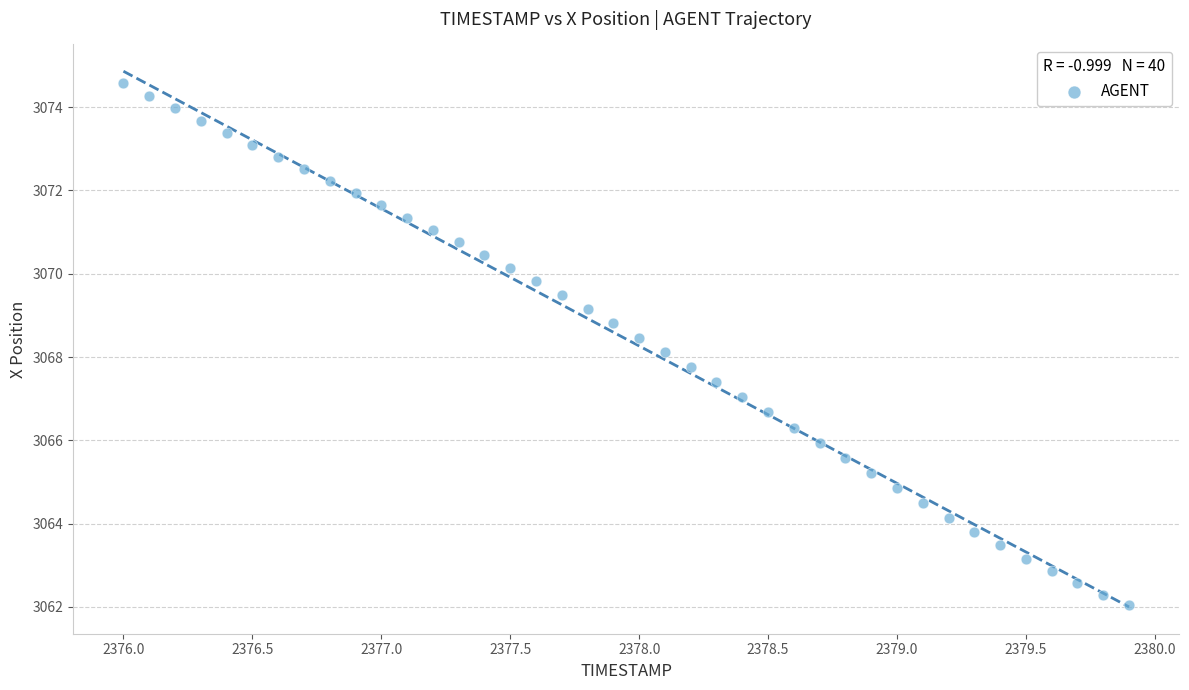

What is the range of Y values (max minus min)?

12.5